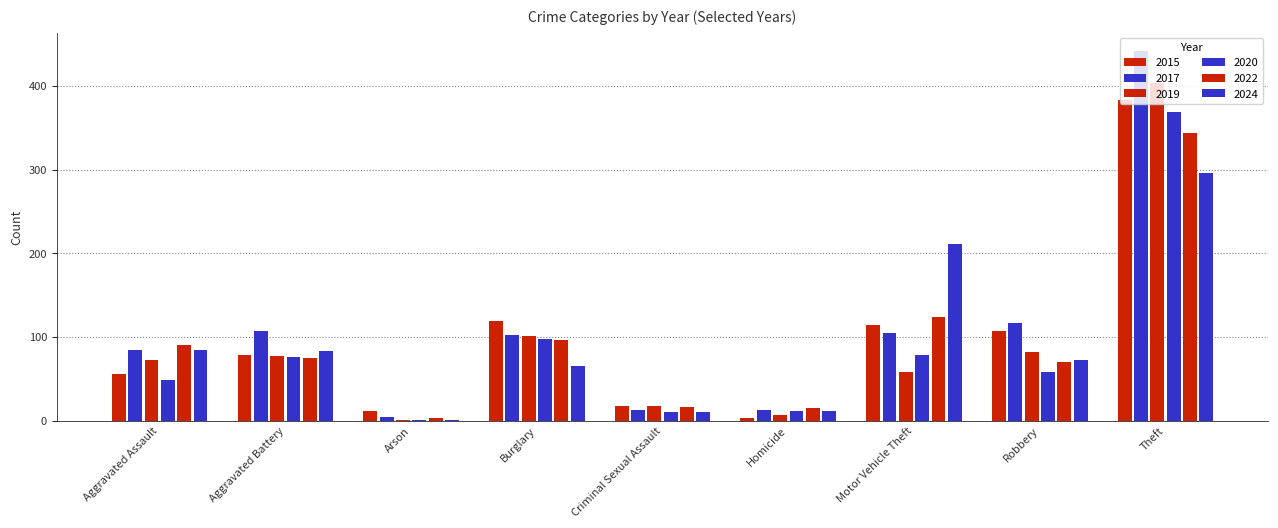

Is it true that 2020 equals 92 at Robbery?

False